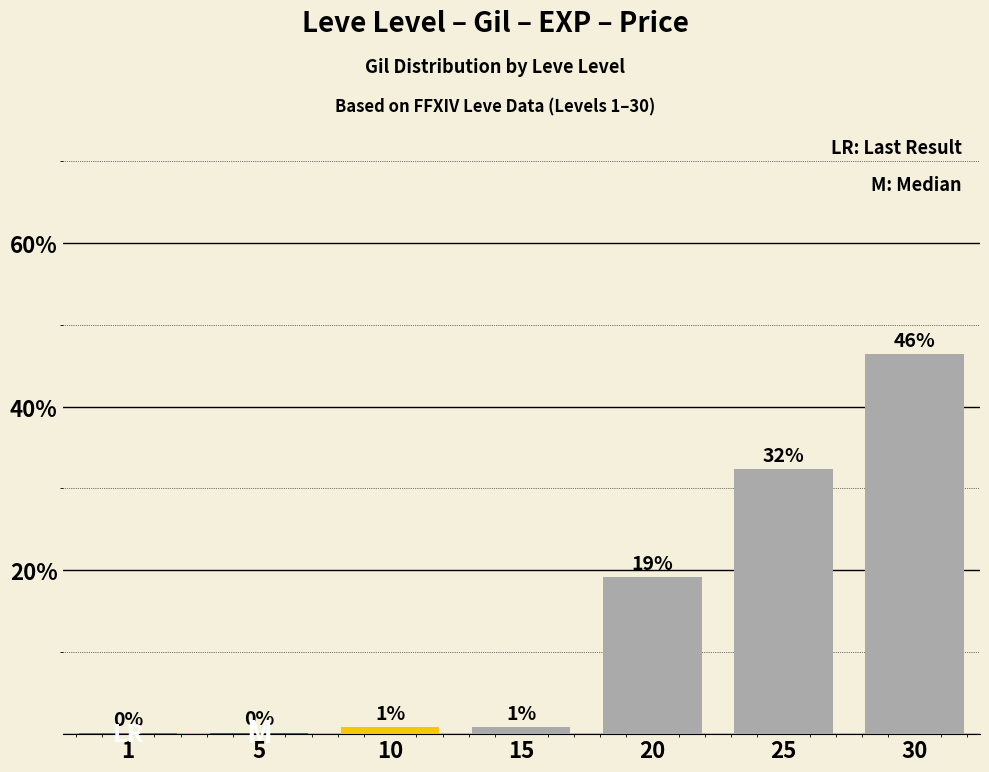

Reading right to left, extract all data points from this chart.

30=46.4	25=32.3	20=19.2	15=0.9	10=0.9	5=0.2	1=0.1